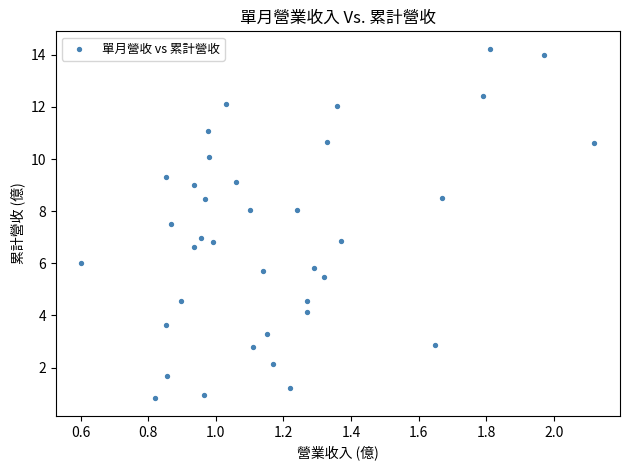

What is the range of Y values (max minus min)?

13.4